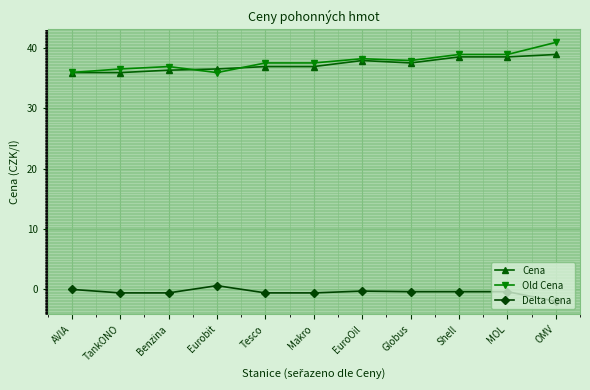

At how many categories does at least one series exceed 14?

11